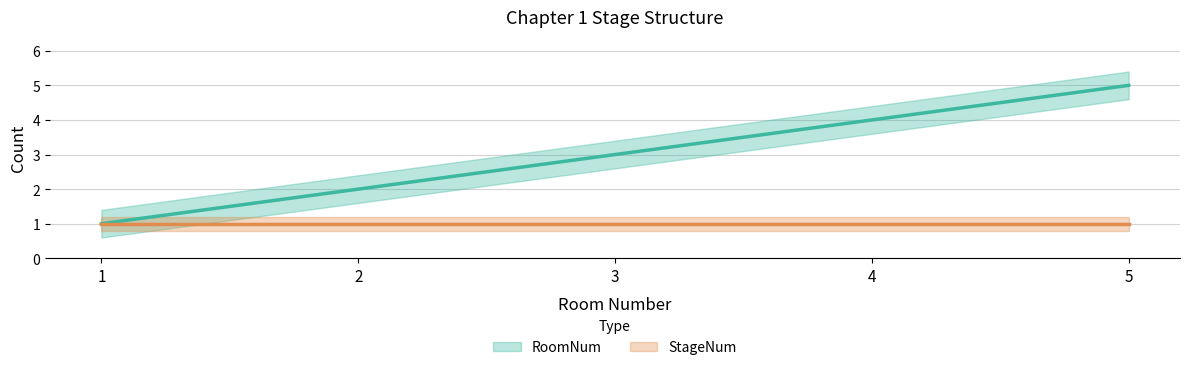

What is the ratio of the value at 2 to the value at 5?

0.4